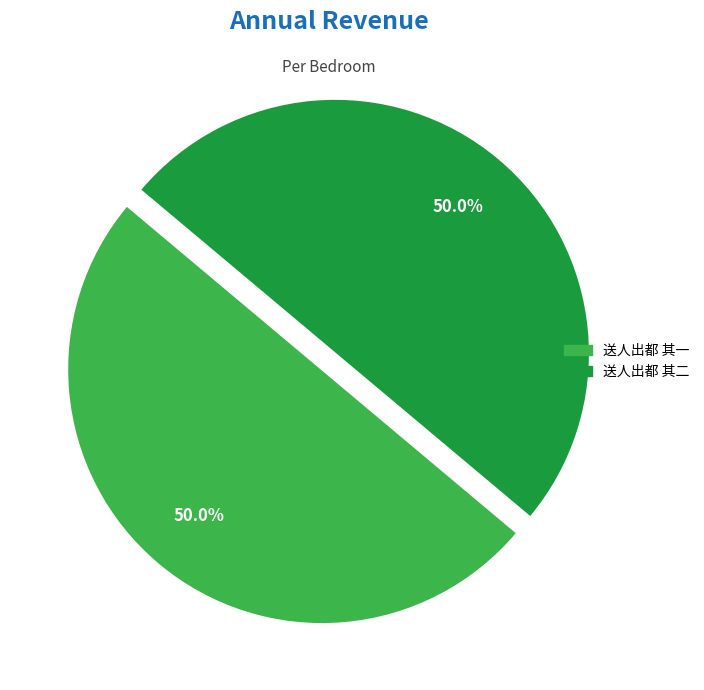

Combined, what portion of the pie is 送人出都 其二 and 送人出都 其一?

100.0%